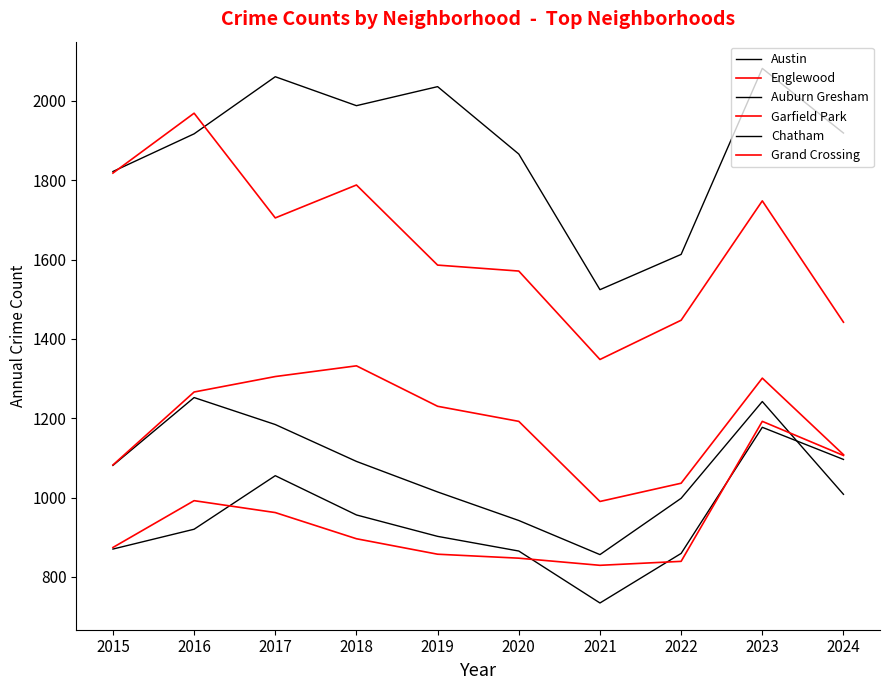

Reading left to right, extract all data points from this chart.

Austin: 1822	1917	2061	1988	2036	1866	1524	1613	2082	1919
Englewood: 1818	1969	1705	1788	1586	1571	1348	1447	1748	1442
Auburn Gresham: 1081	1252	1184	1091	1014	942	856	998	1242	1008
Garfield Park: 1082	1266	1305	1332	1230	1192	990	1036	1301	1108
Chatham: 870	920	1055	956	902	865	734	859	1177	1096
Grand Crossing: 874	992	962	896	857	847	829	839	1192	1106